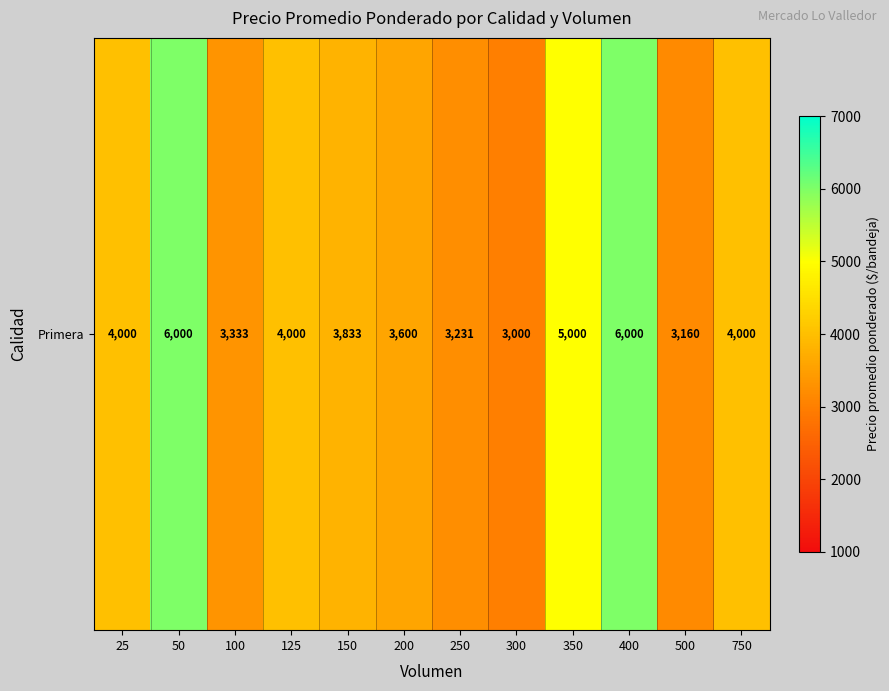

The chart shows a value of 1144 at 500. True or false?

False